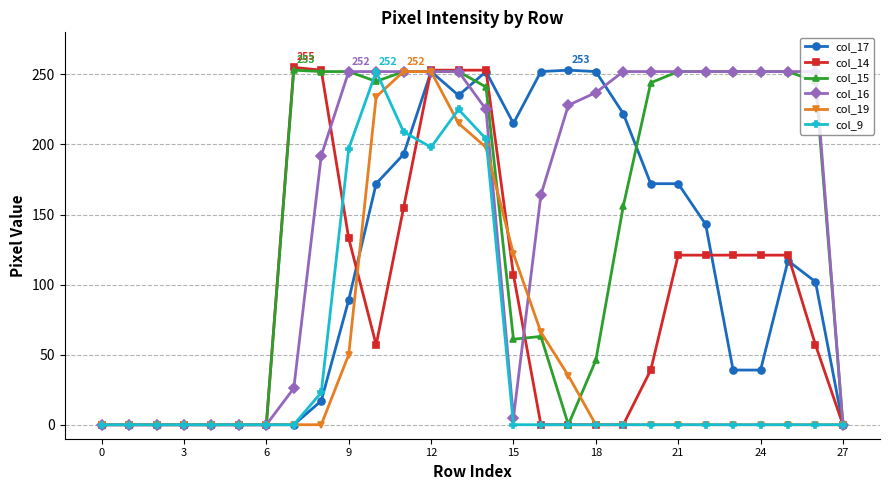

What is the greatest value displayed?

255